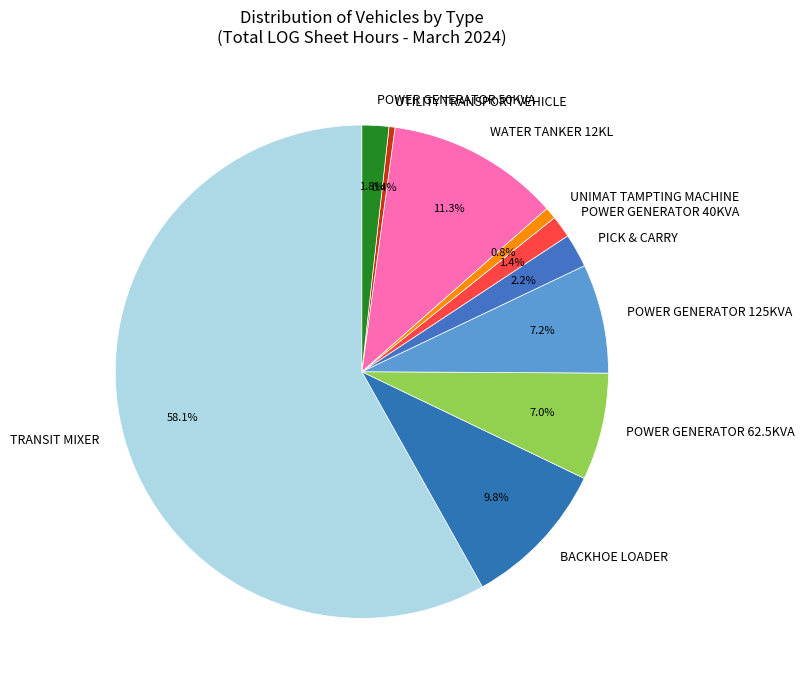

To the nearest percent, what portion does UNIMAT TAMPTING MACHINE represent?

1%